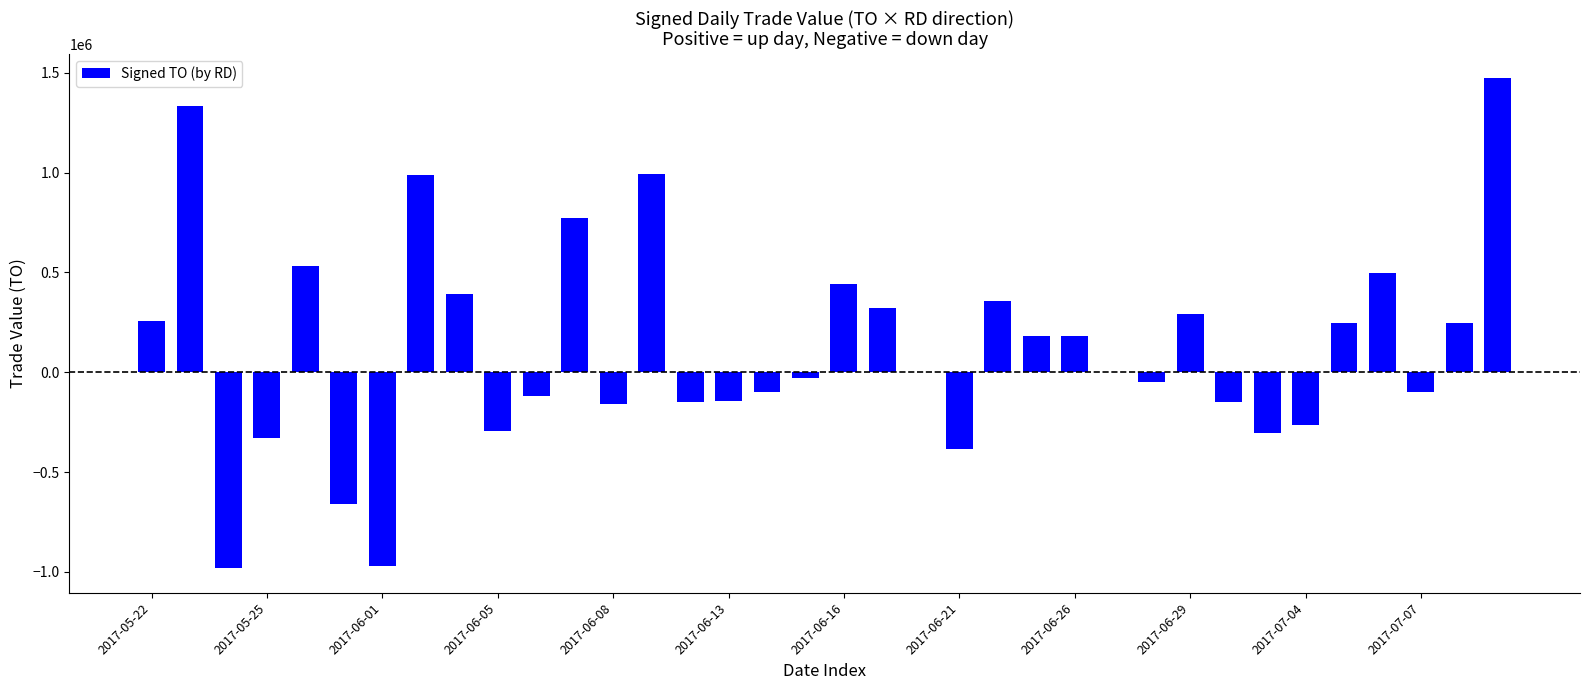

What is the maximum value shown in the chart?

1472010